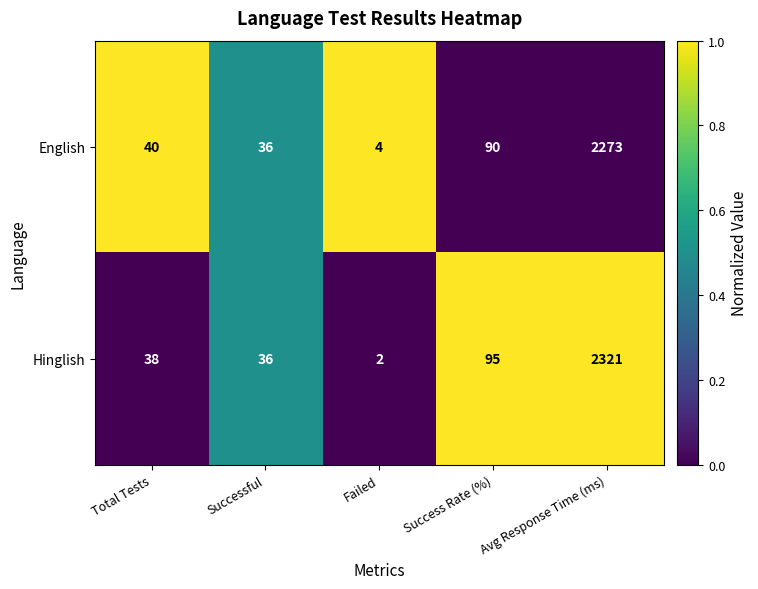

Which category has the highest value across all series?

Avg Response Time (ms)